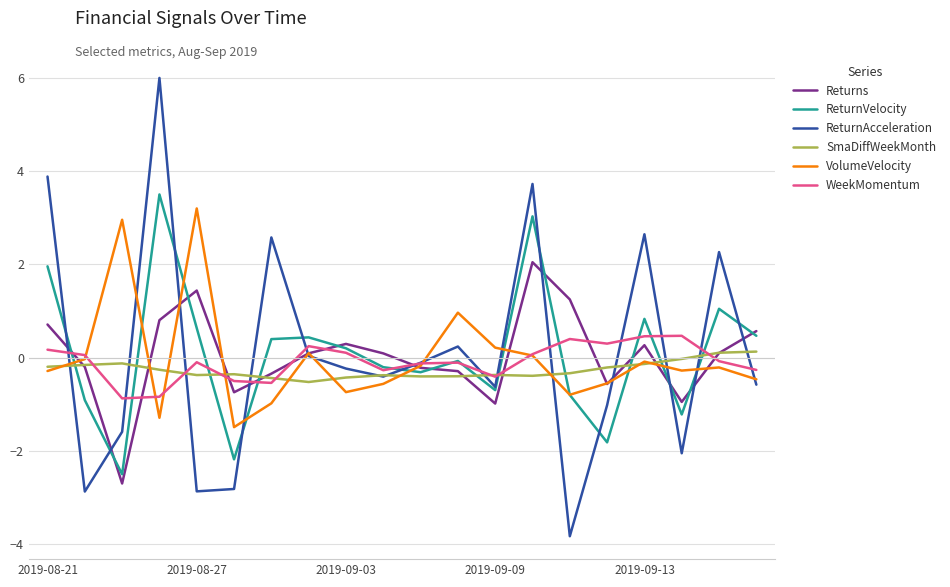

Which series has the widest spread of values?

ReturnAcceleration